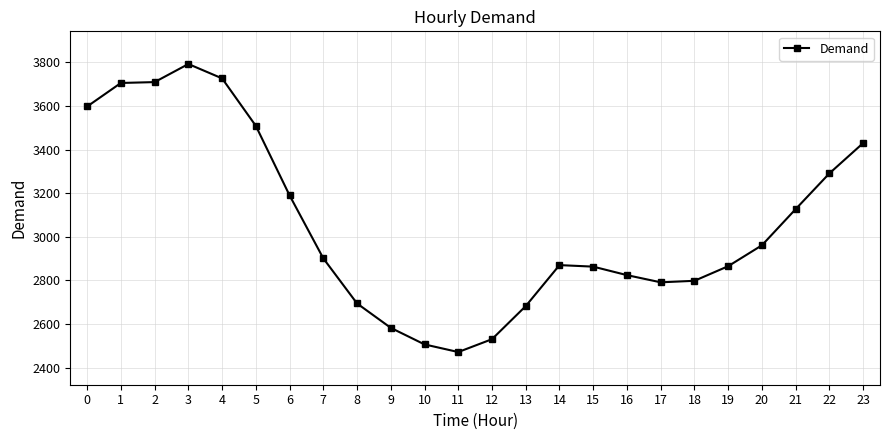

What is the approximate value at 8, to the nearest 100?

2700